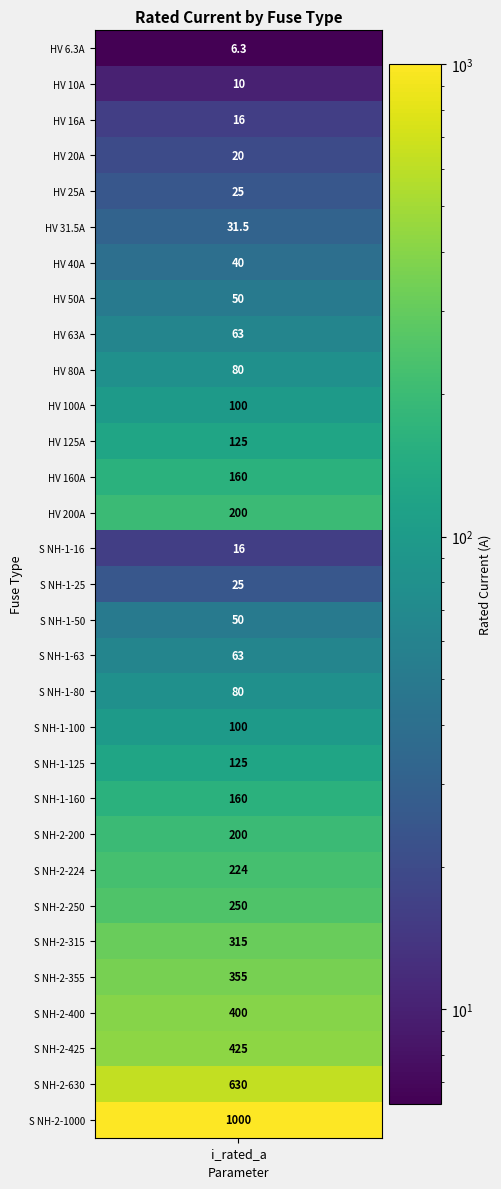

True or false: the data shows 160.0 at 12.

True